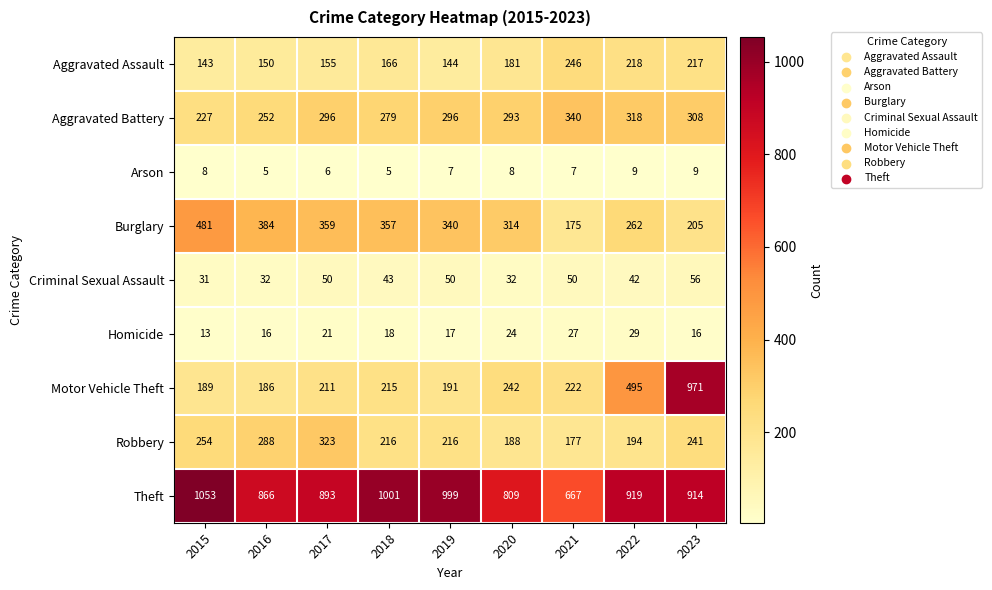

What value does the Robbery series have at 2015, to the nearest 10?

250